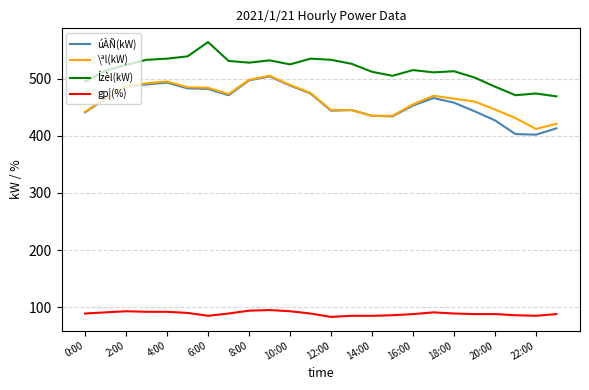

What is the smallest value displayed?

83